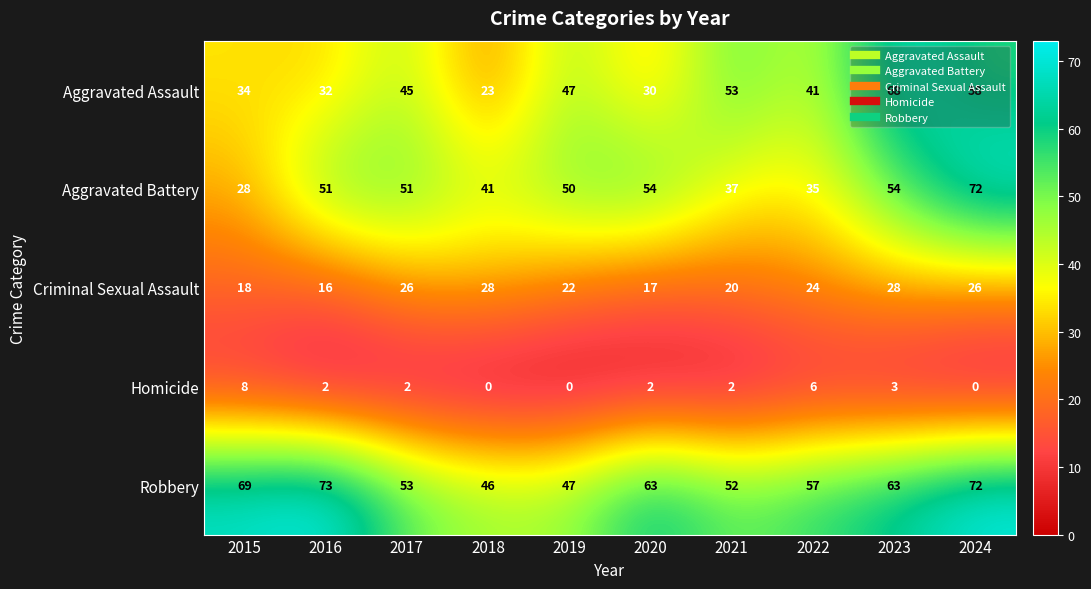

At 2022, list the series in order from smallest to largest.

Homicide, Criminal Sexual Assault, Aggravated Battery, Aggravated Assault, Robbery